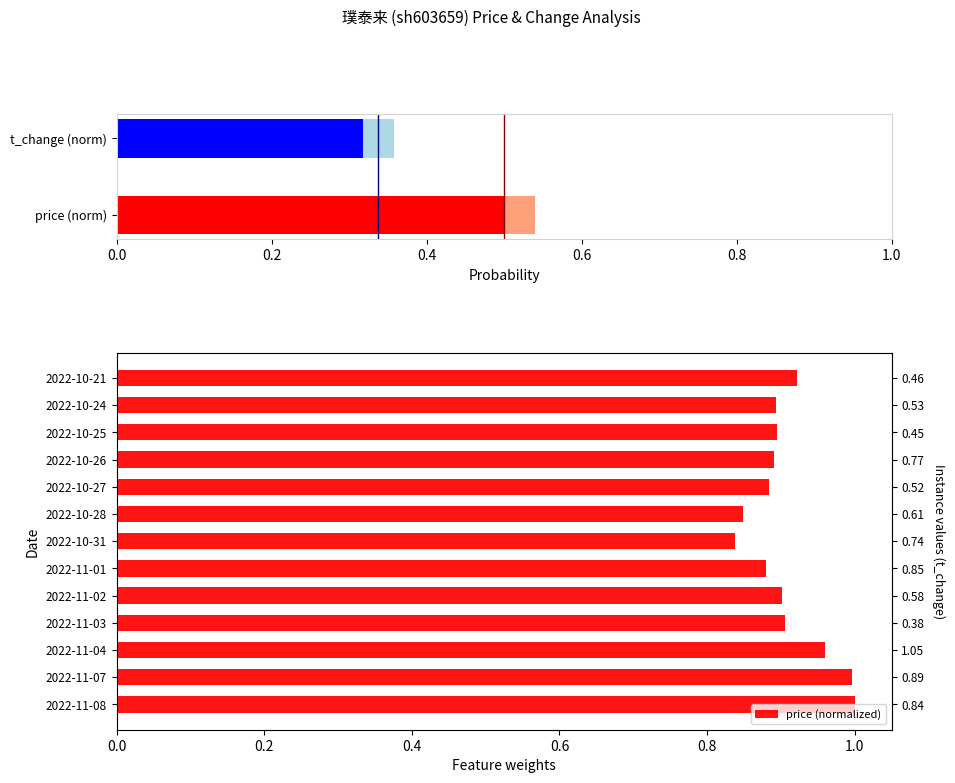

Which label corresponds to the largest value in the chart?

2022-11-08